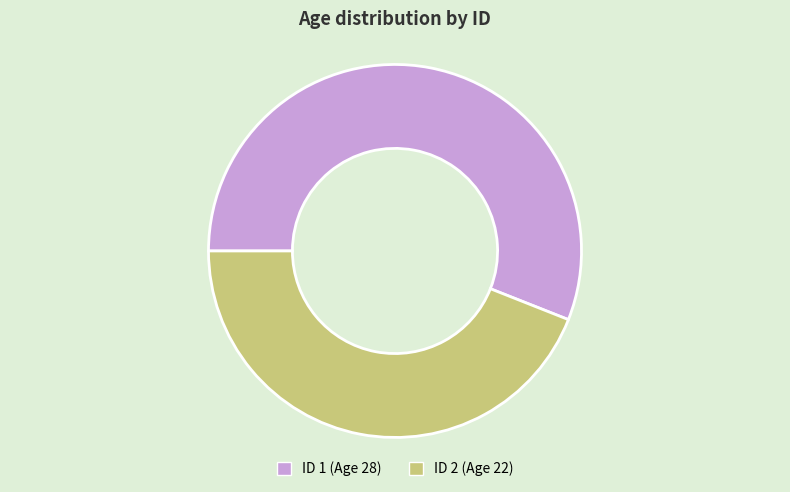

Is there a majority slice in this chart?

Yes